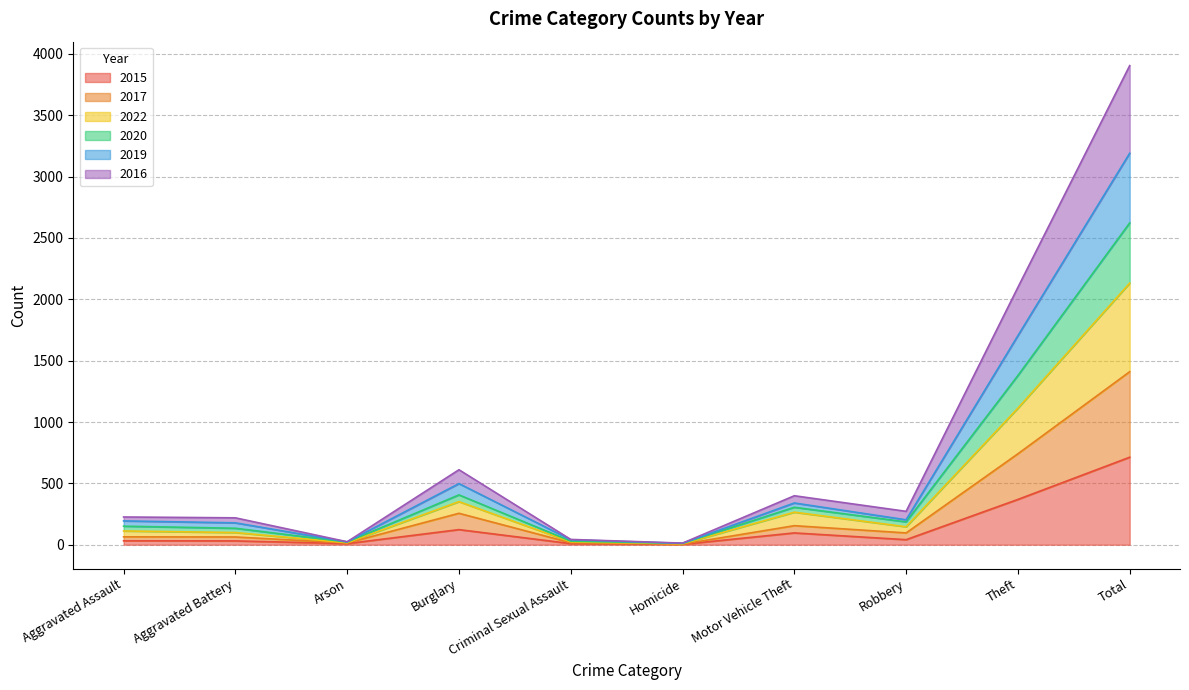

Is it true that 2015 equals 14 at Aggravated Battery?

False